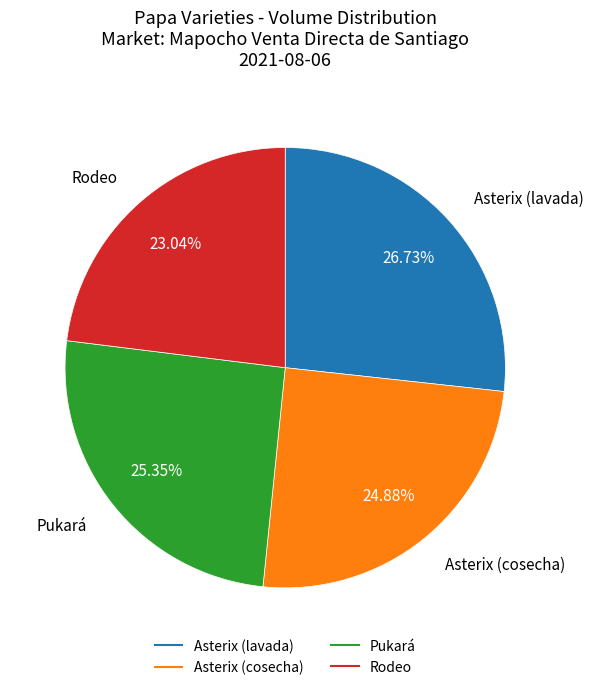

Does any single category account for the majority?

No